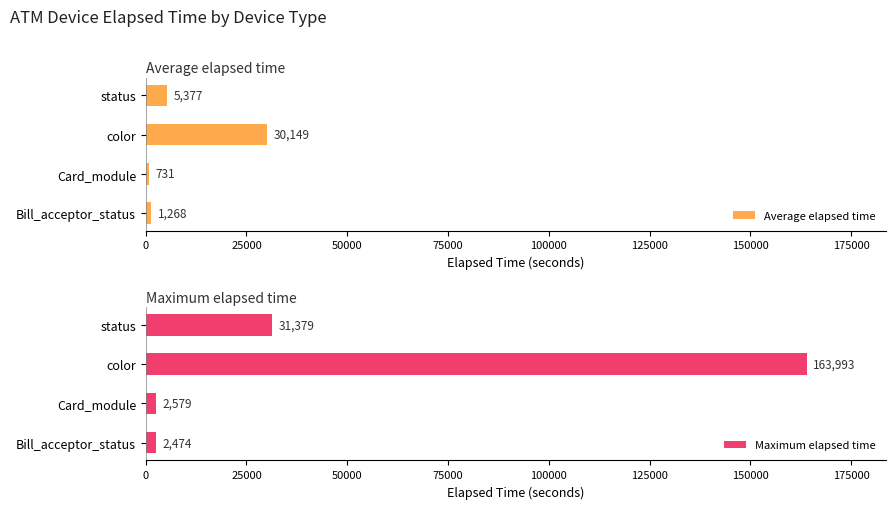

List the labels in order of Average elapsed time value, smallest first.

Card_module, Bill_acceptor_status, status, color